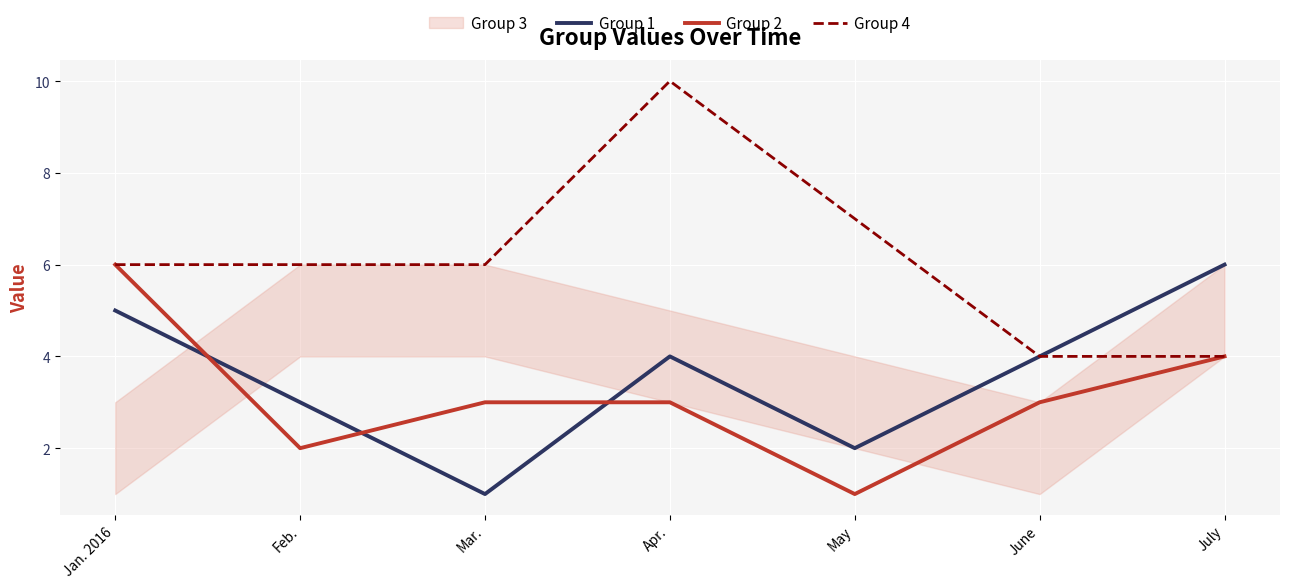

What is the label of the 1st point from the left?

Jan. 2016